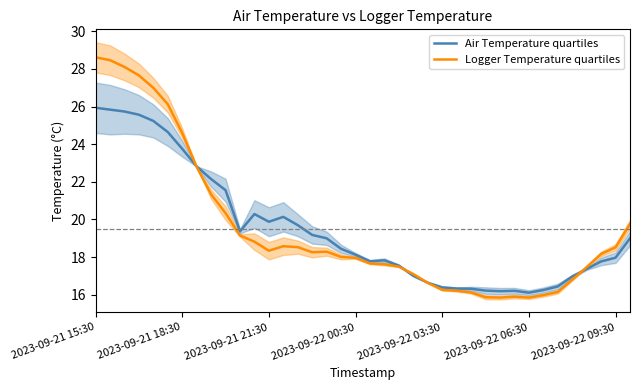

How many times do Logger Temperature quartiles and Air Temperature quartiles cross each other?

4